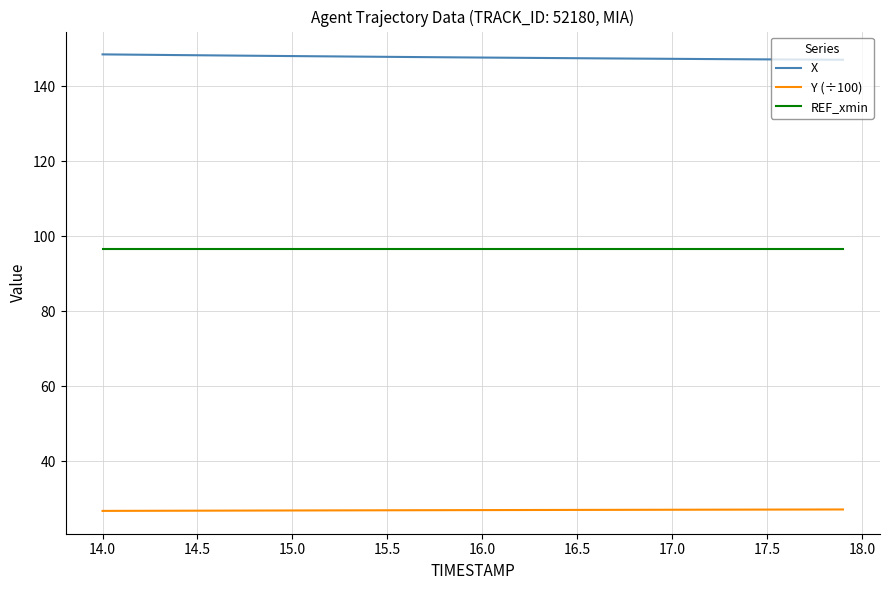

What is the lowest value of the X series?

147.0